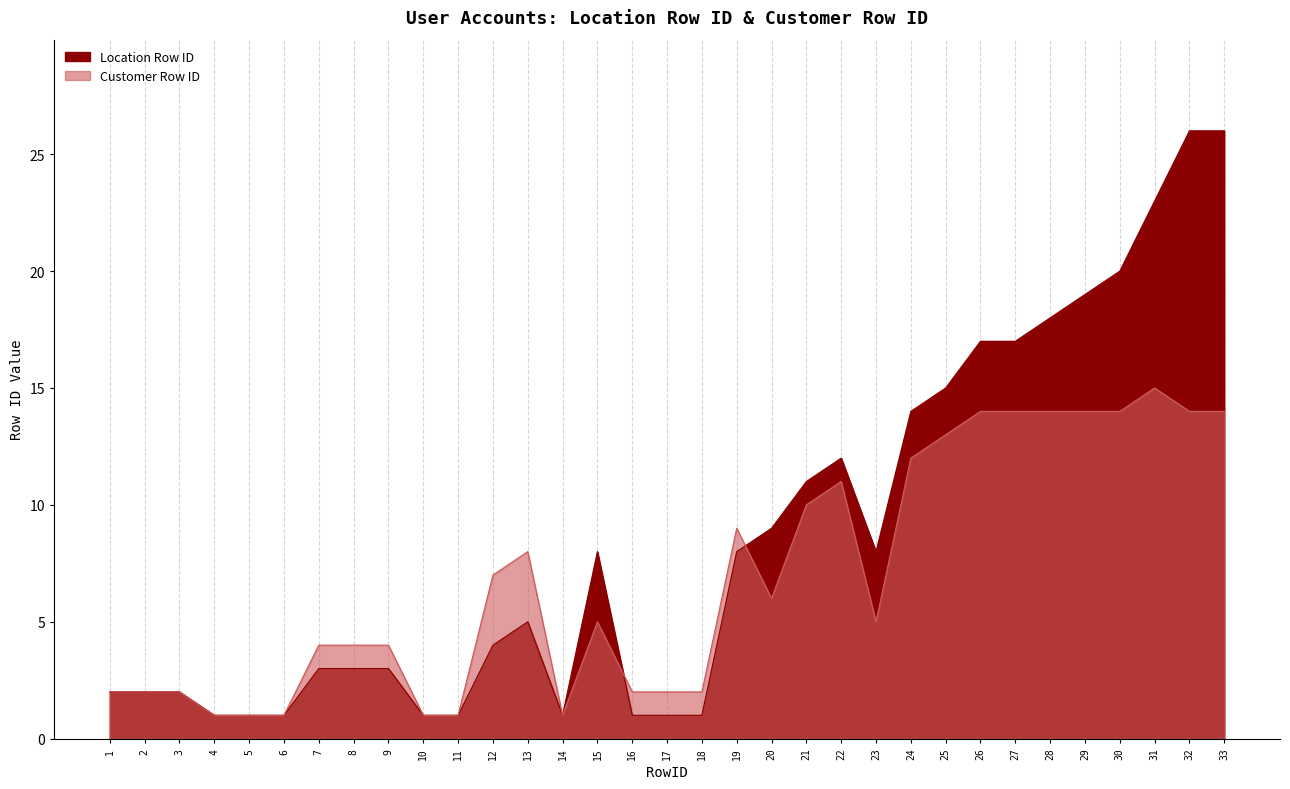

What is the sum of all Customer Row ID values?

229